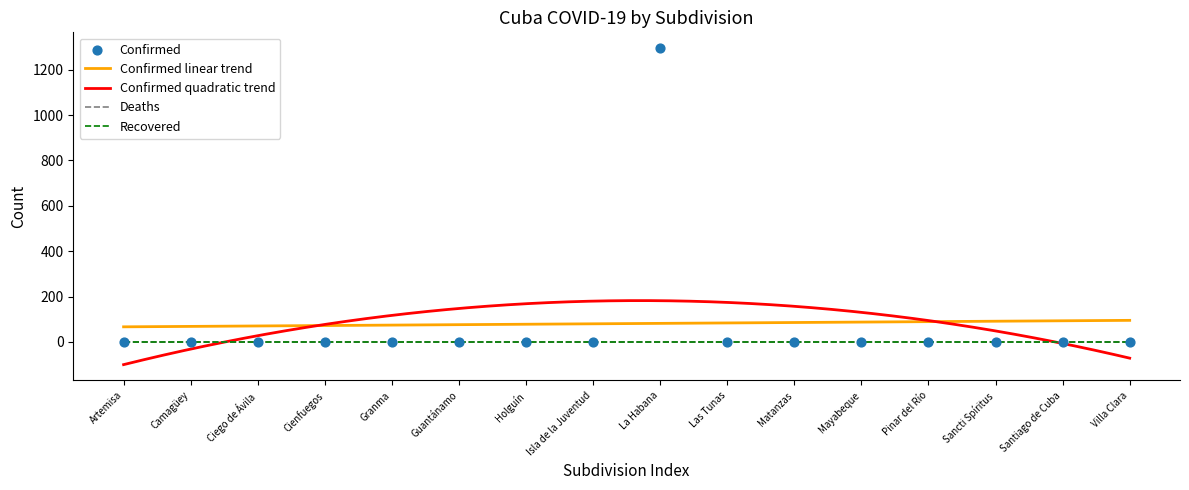

Which series has the largest total across all categories?

Confirmed